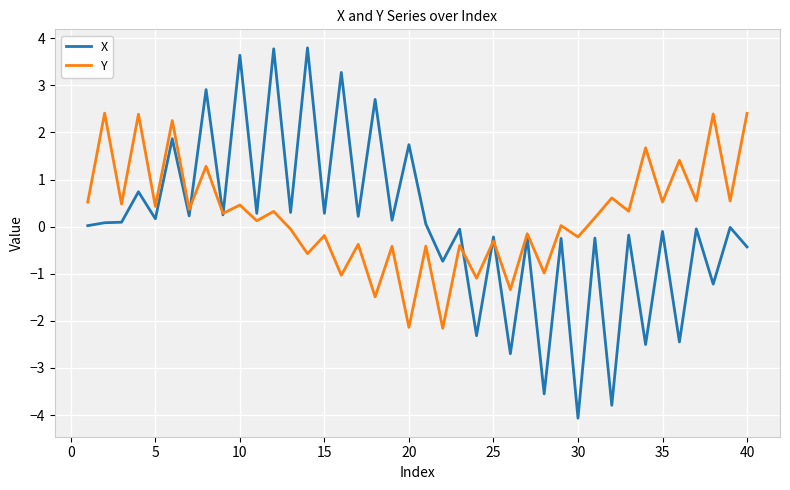

What are all the series names shown in the legend?

X, Y